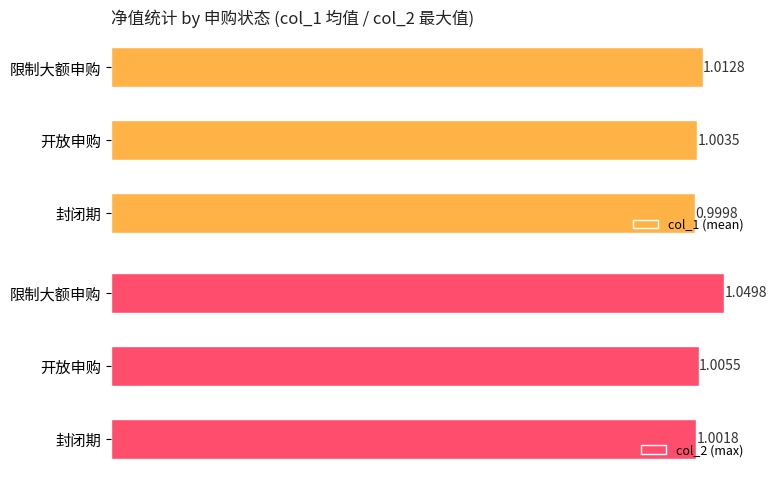

Which category has the lowest value in the col_1 (mean) series?

封闭期